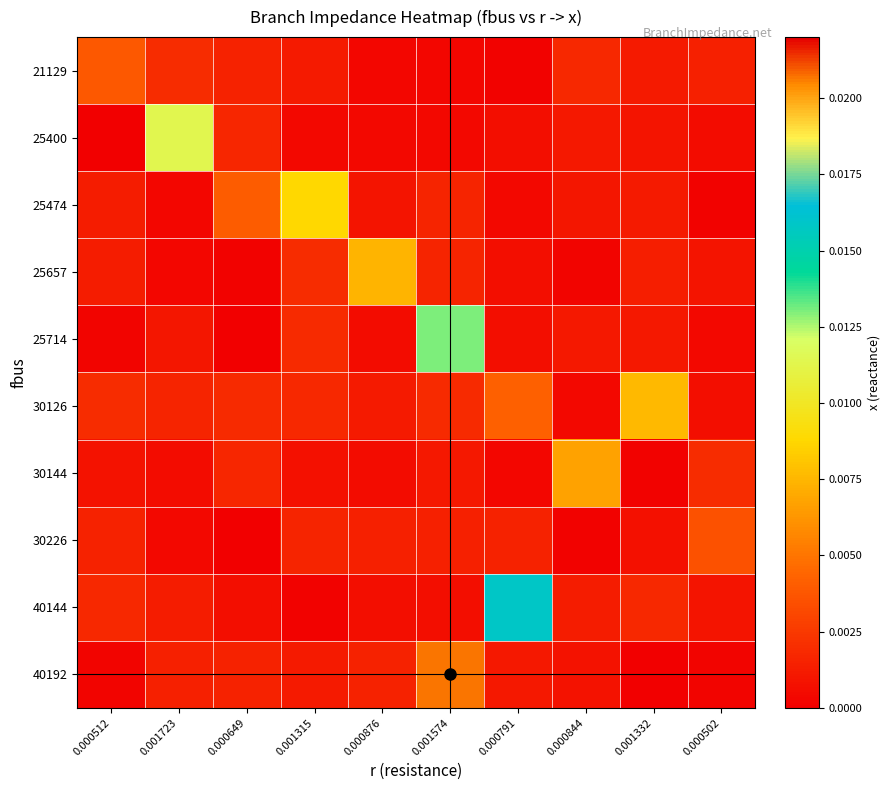

Which category has the highest value across all series?

0.001574